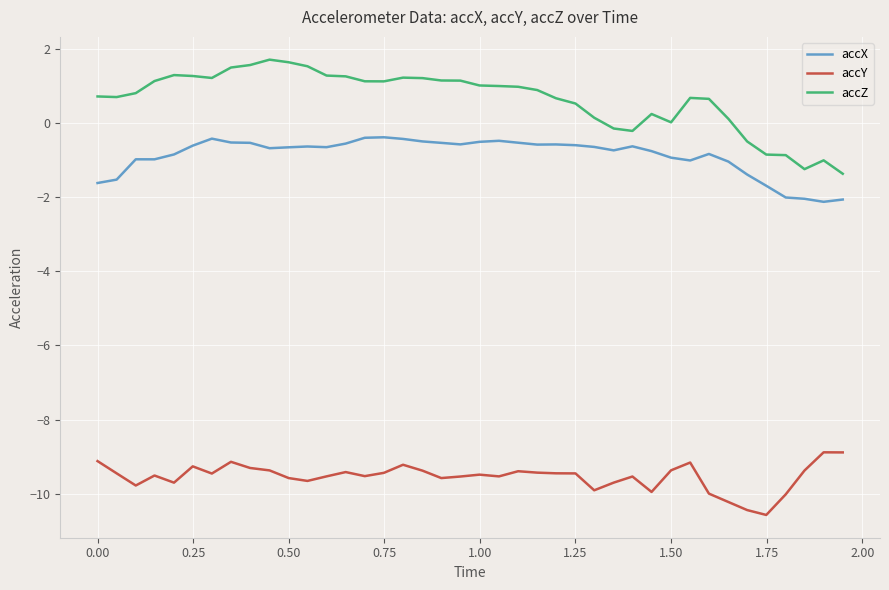

What is the maximum value for accX?

-0.4